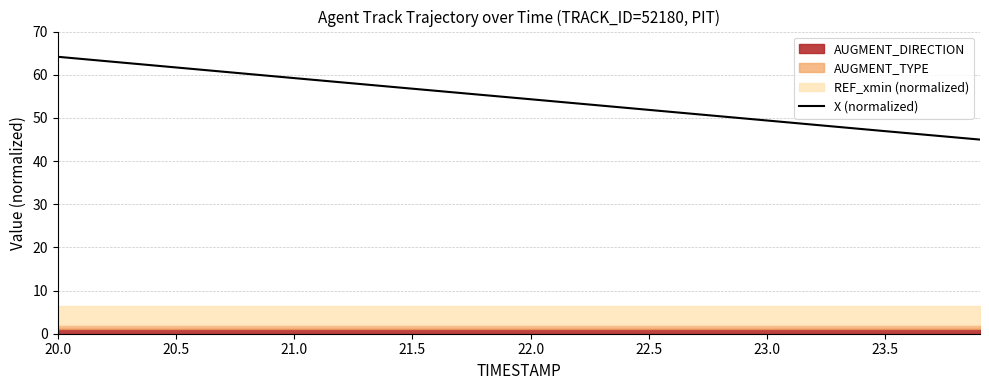

Does the chart display data point markers on the line(s)?

No